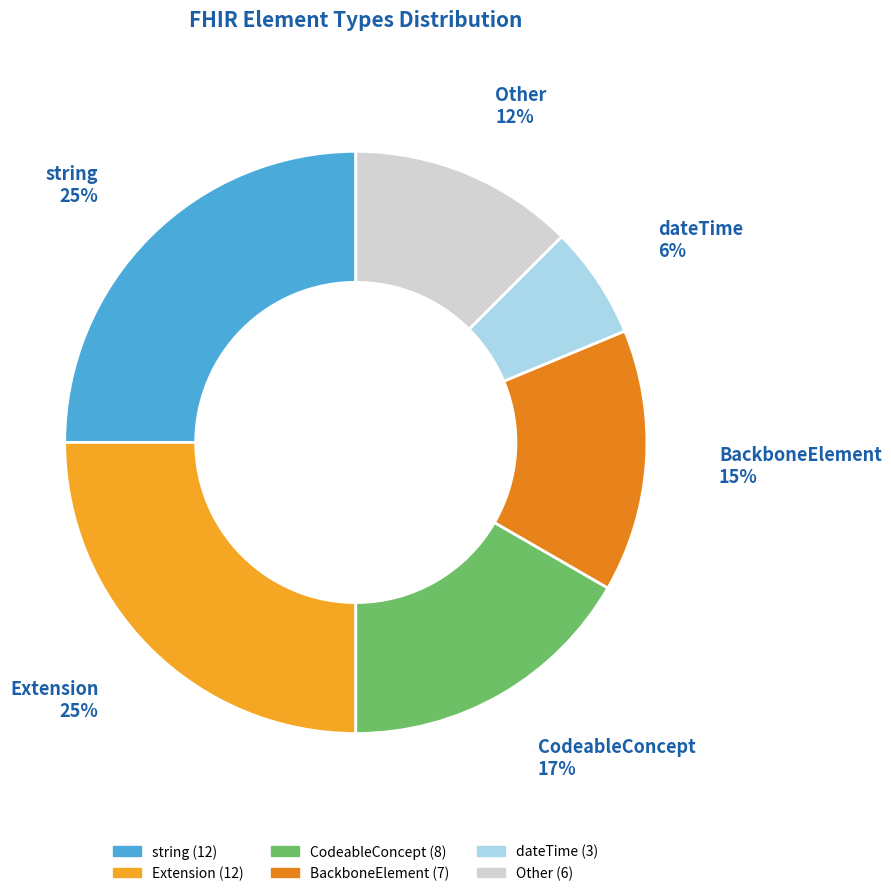

Is there a majority slice in this chart?

No